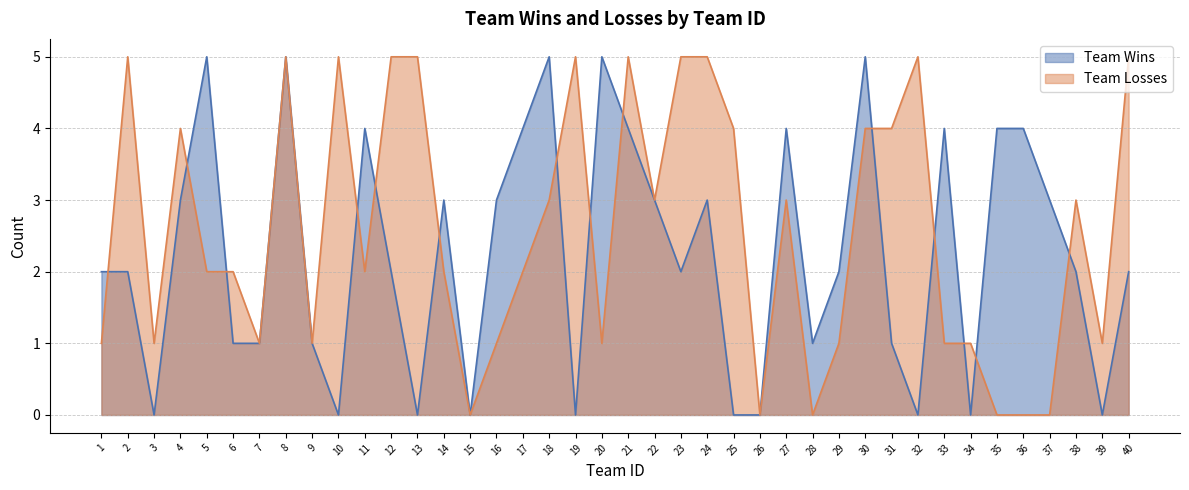

Is it true that Team Losses equals 1 at 18?

False